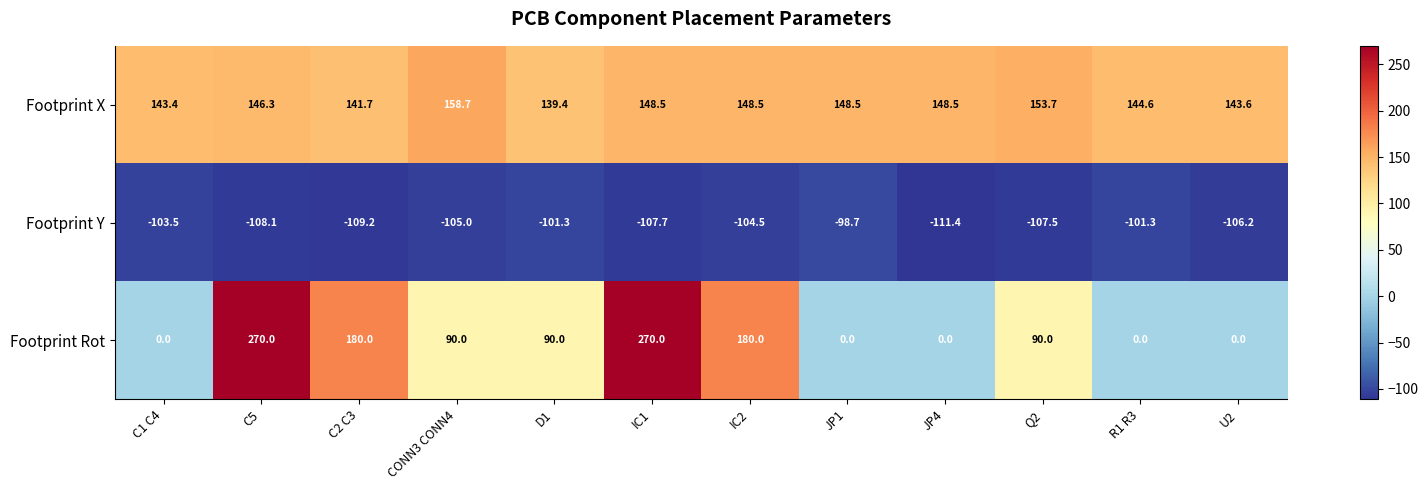

How many series are shown in this chart?

3